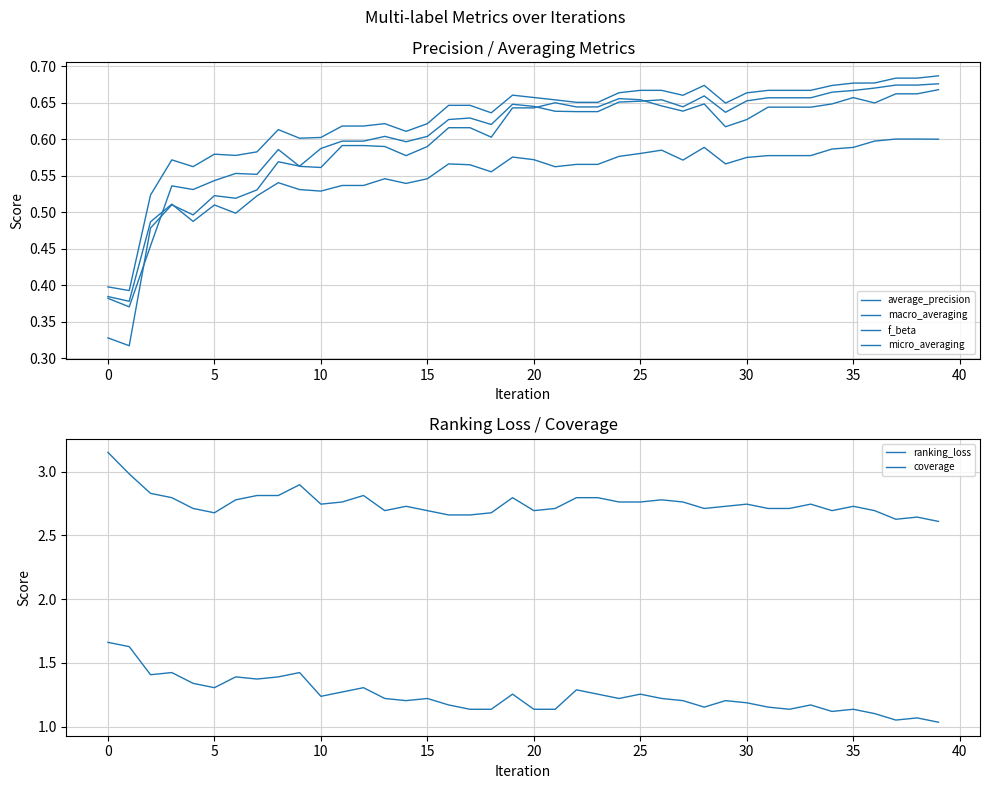

What is the total value across all series at 14?

6.3